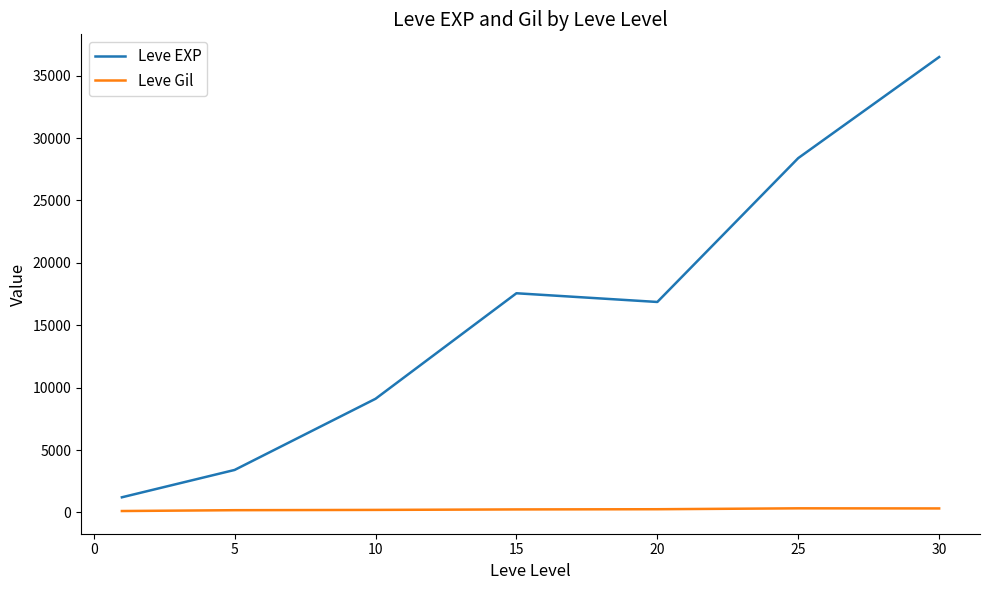

What is the minimum value for Leve EXP?

1213.3